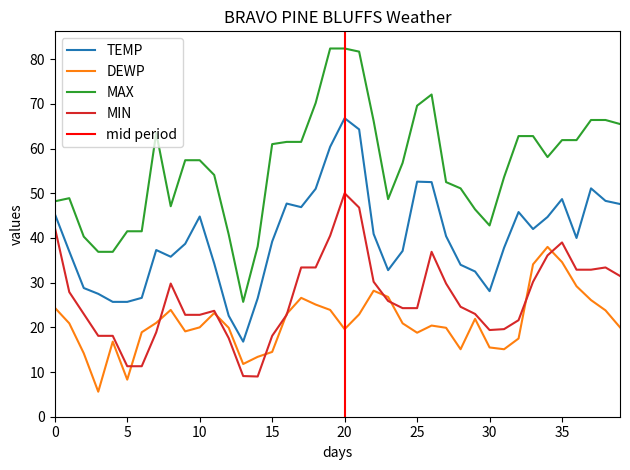

What is the greatest value displayed?

82.4